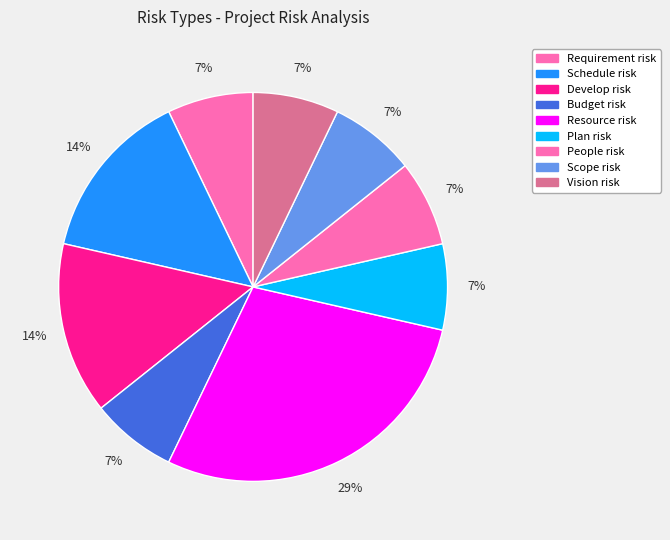

The Schedule risk slice represents 1% of the pie. True or false?

False